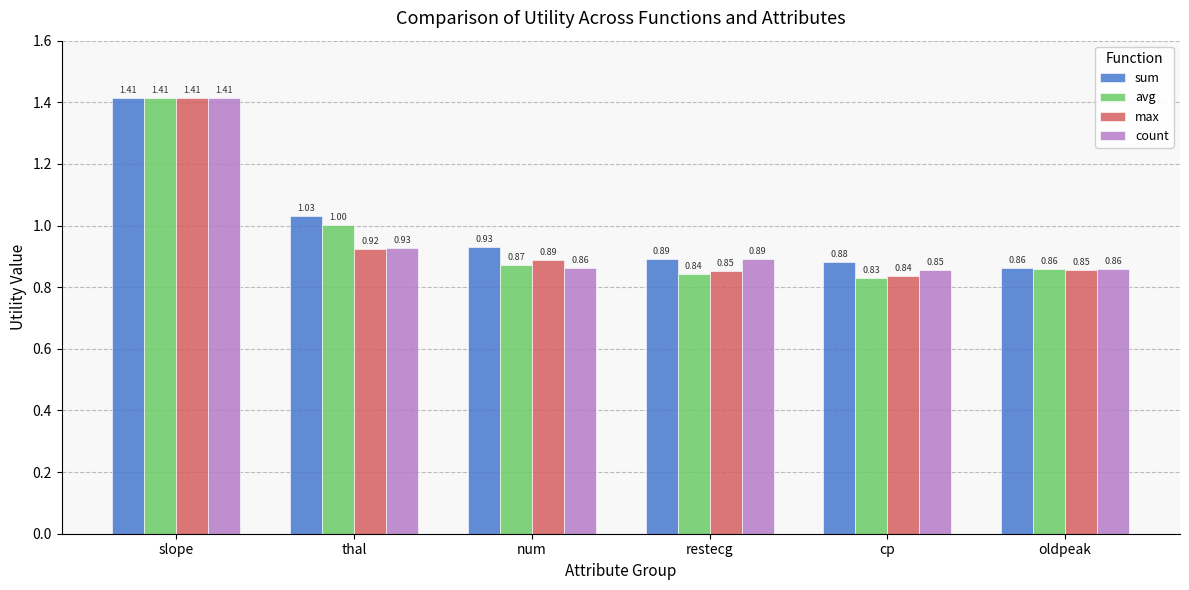

What is the difference between the avg values at slope and cp?

0.6